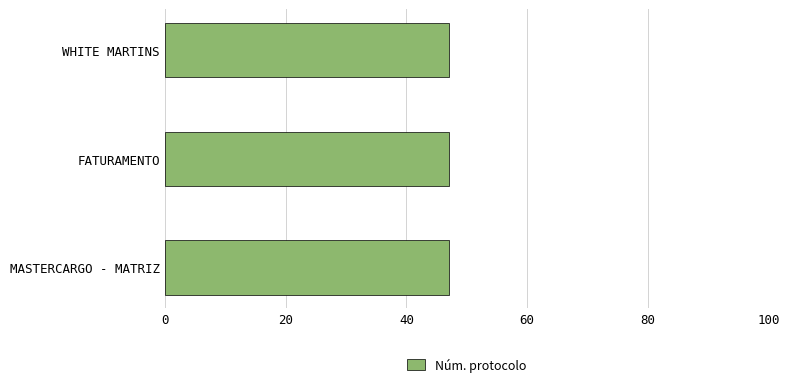

What is the approximate value at WHITE MARTINS?

47.0